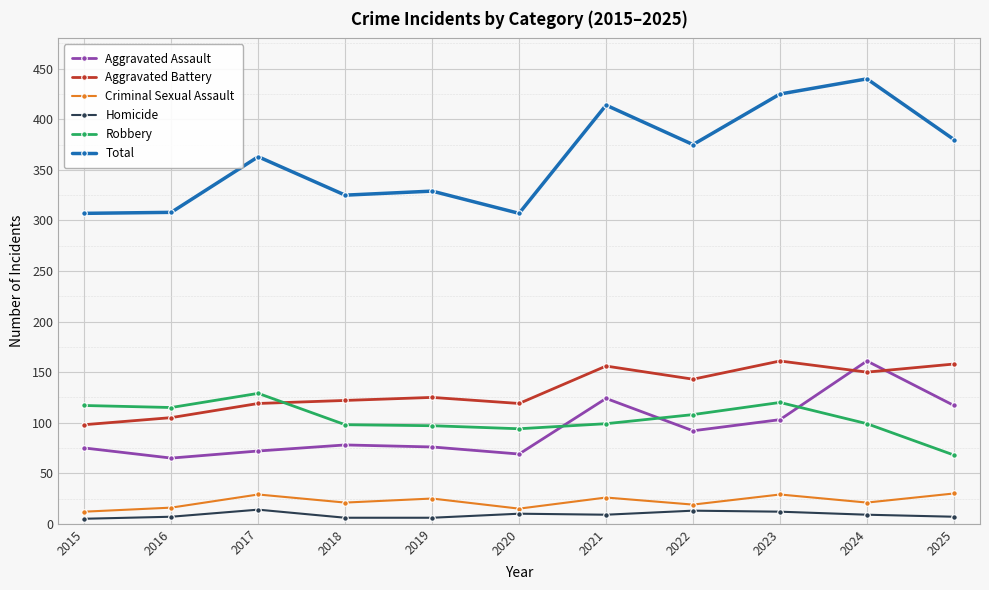

Which series changed the most between 2022 and 2023?

Total